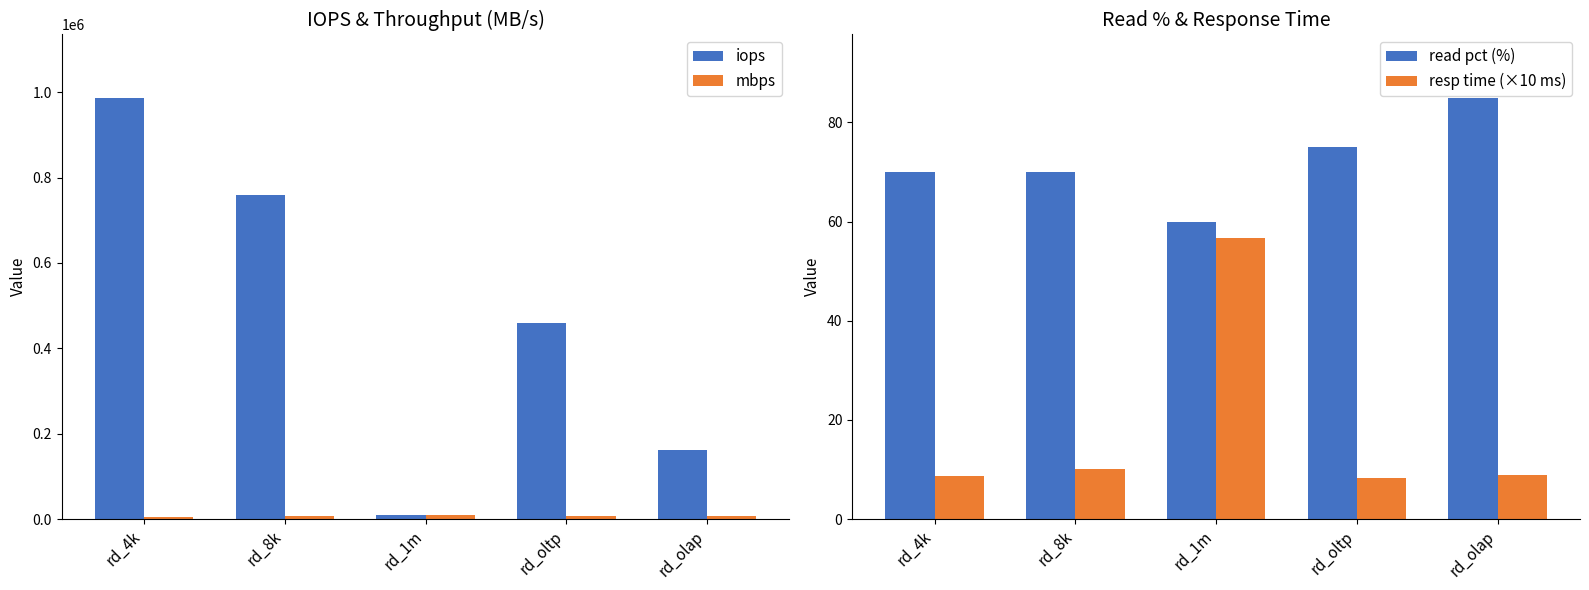

What value does the mbps series have at rd_olap?

8192.3